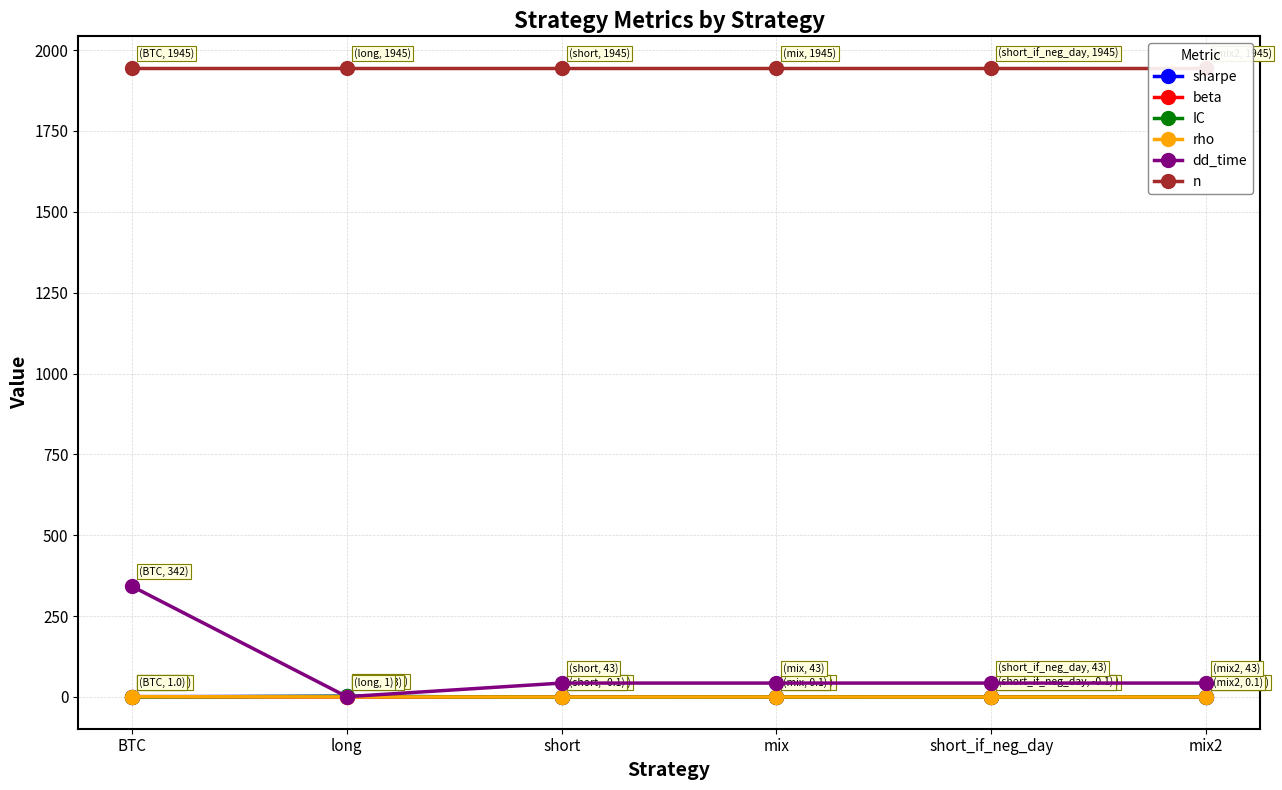

What is the difference between the maximum and minimum values in the IC series?

2.8